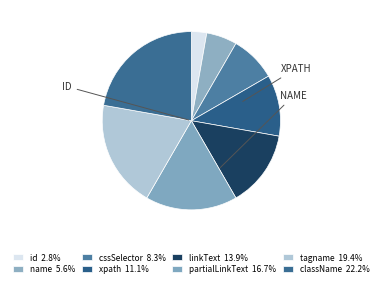

How many slices are in this pie chart?

8